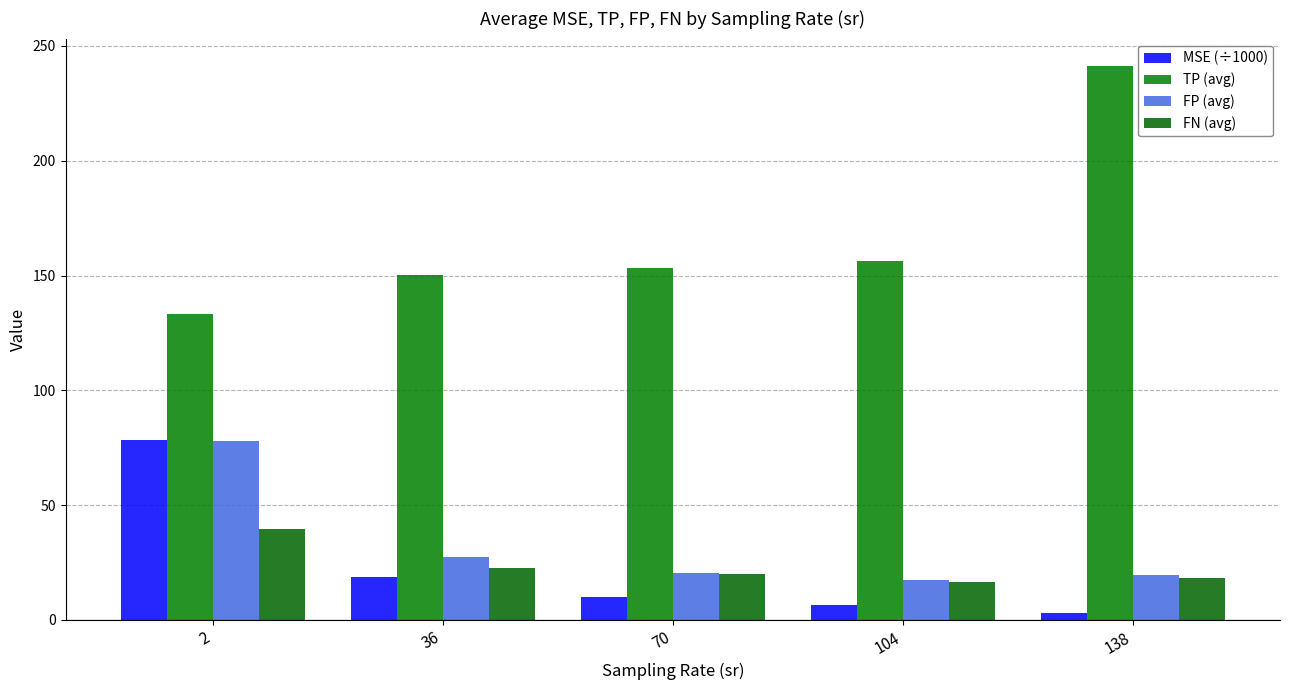

What is the difference between the maximum and minimum values in the TP (avg) series?

107.8